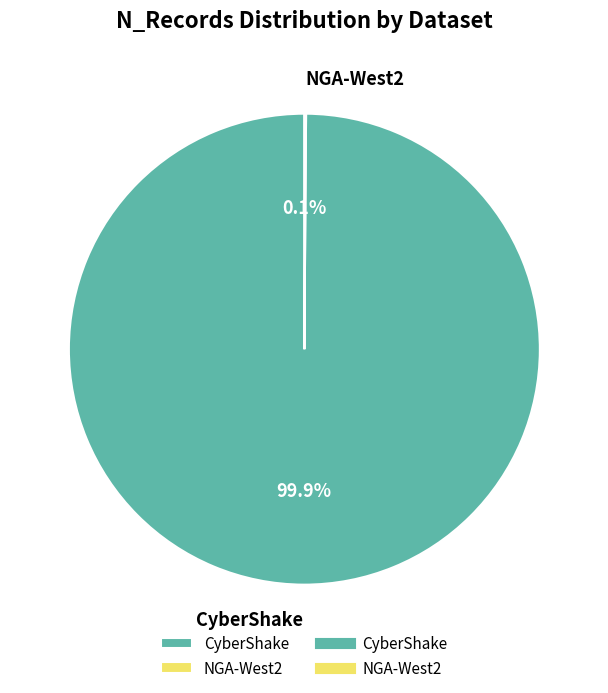

Which slice is the largest?

CyberShake